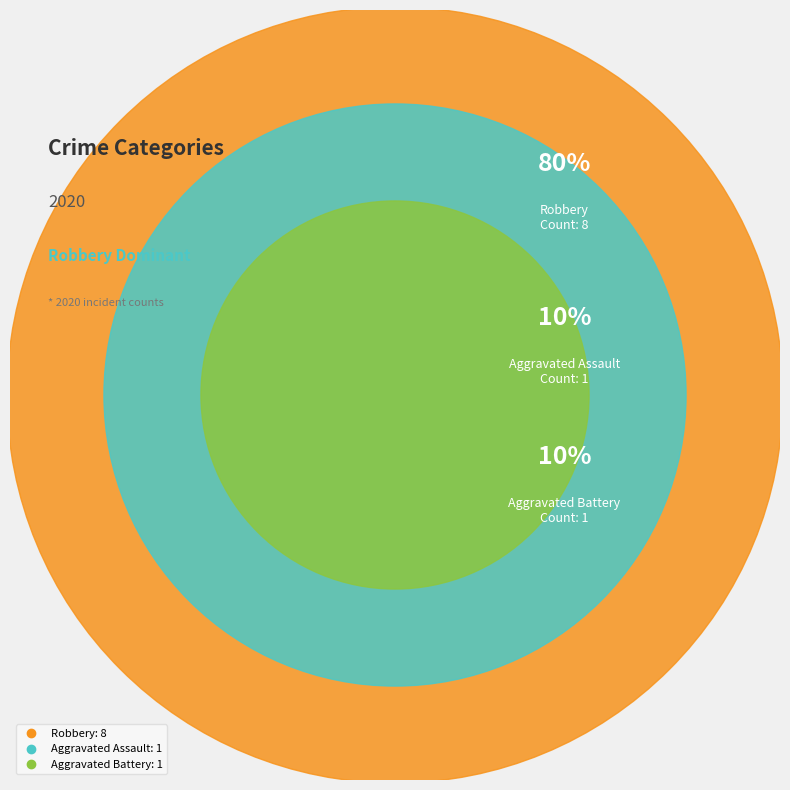

To the nearest percent, what percentage of the pie is Aggravated Assault?

10%